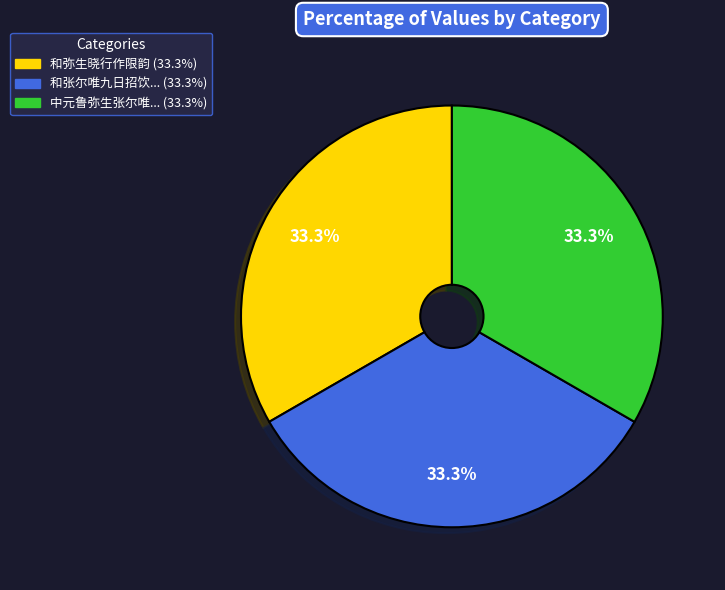

To the nearest percent, what is the average slice percentage?

33%